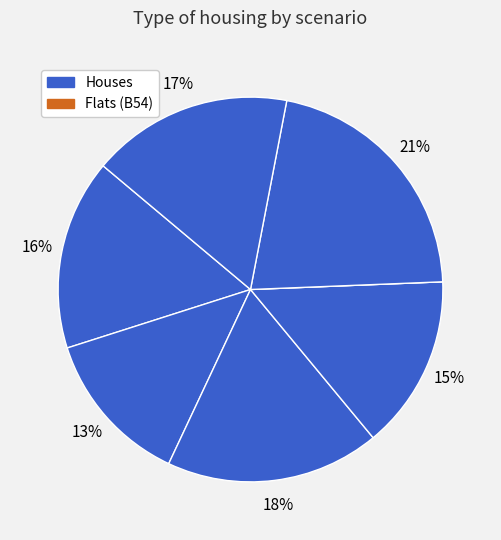

Count the number of slices in the pie.

7